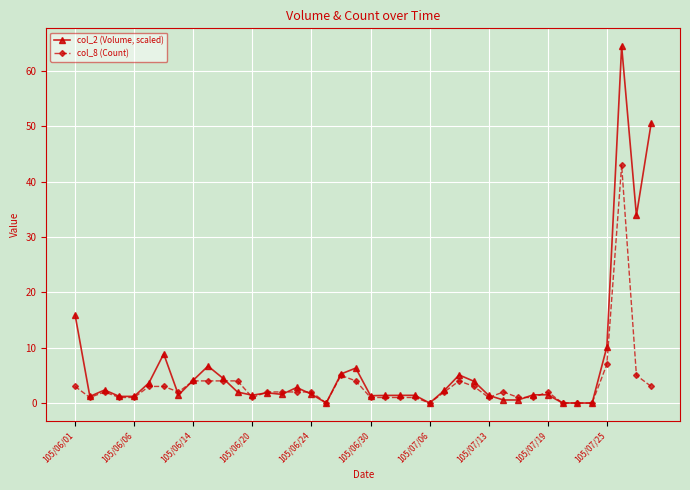

What is the highest value of the col_2 (Volume, scaled) series?

64.5